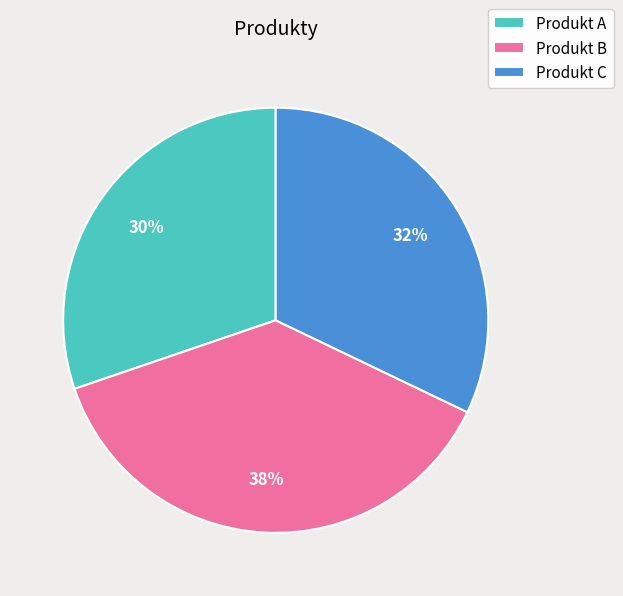

Which has a higher value, Produkt A or Produkt C?

Produkt C